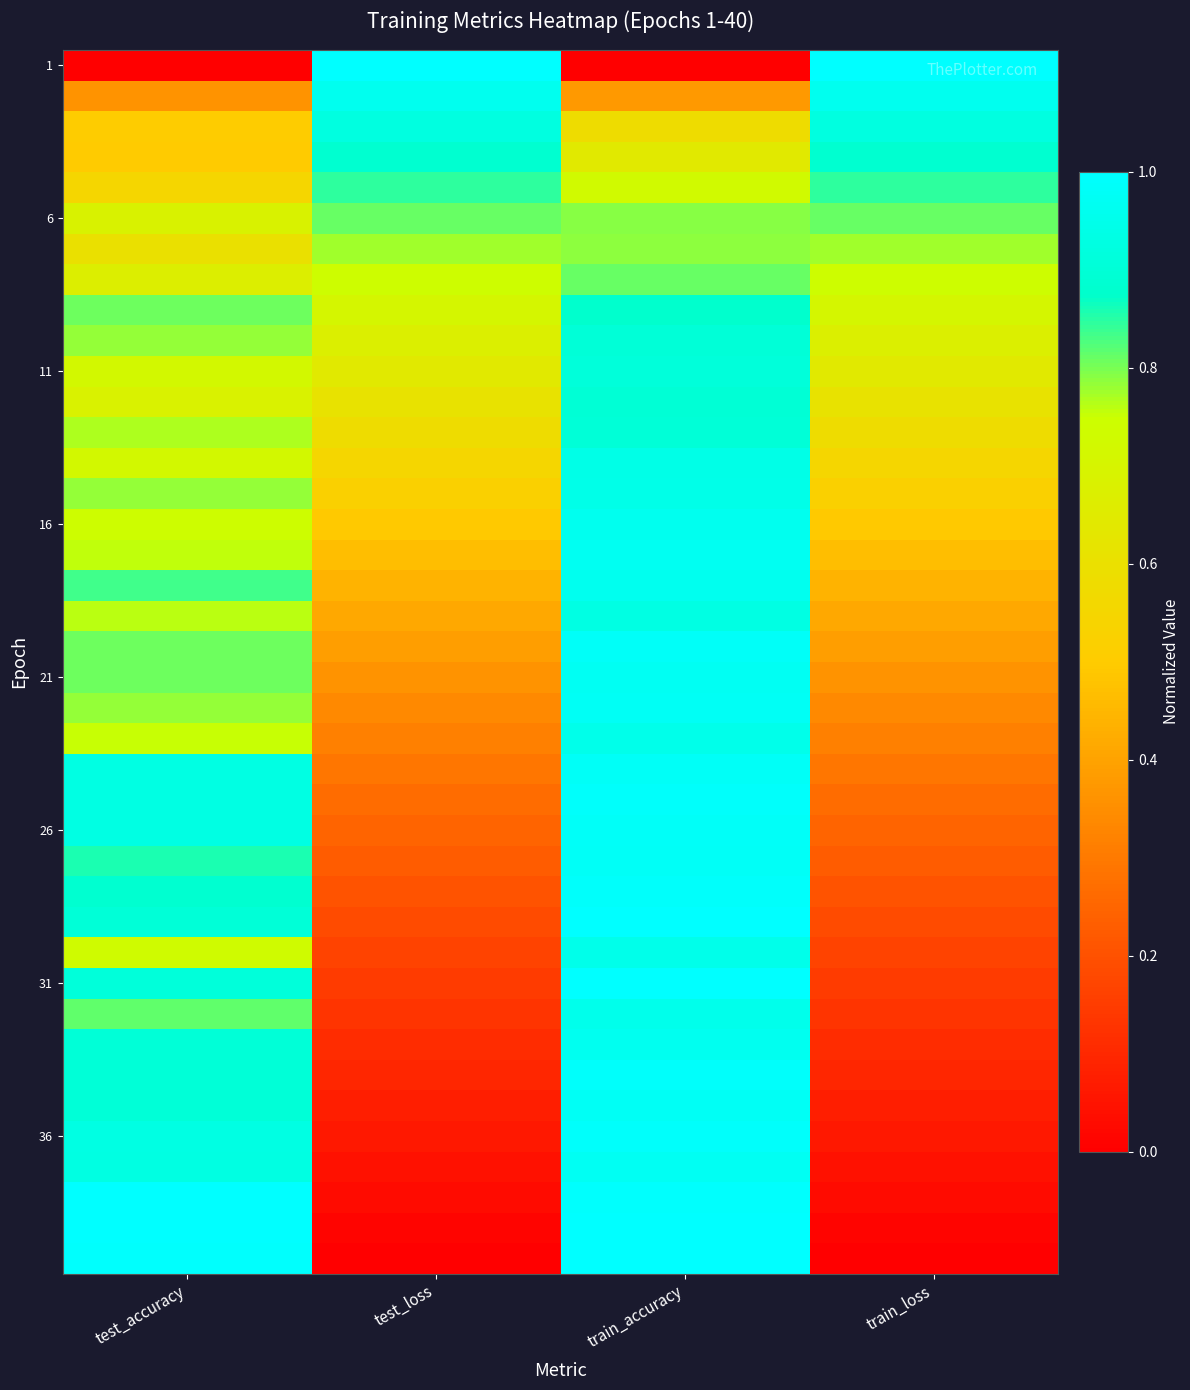

Between train_loss and test_accuracy, which is larger?

train_loss